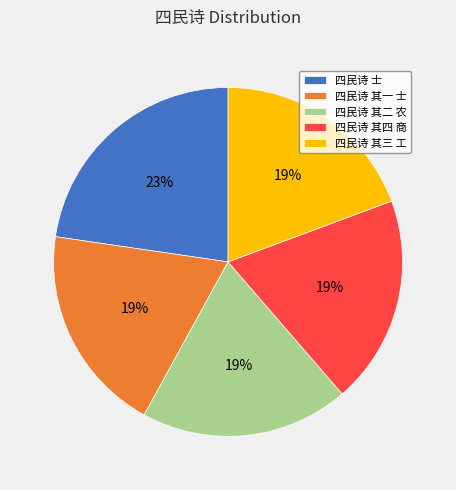

The 四民诗 其一 士 slice represents 19% of the pie. True or false?

True